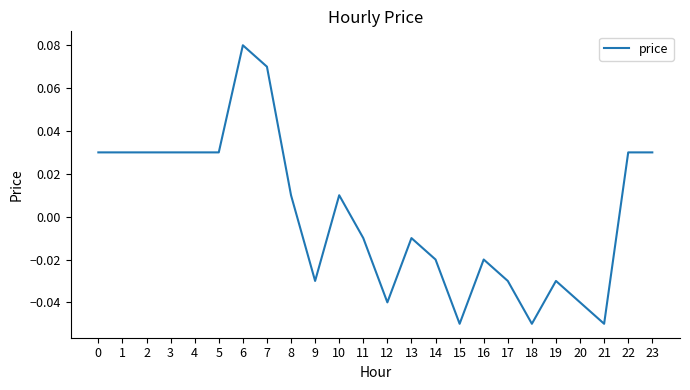

Which has a higher value, 9 or 11?

11